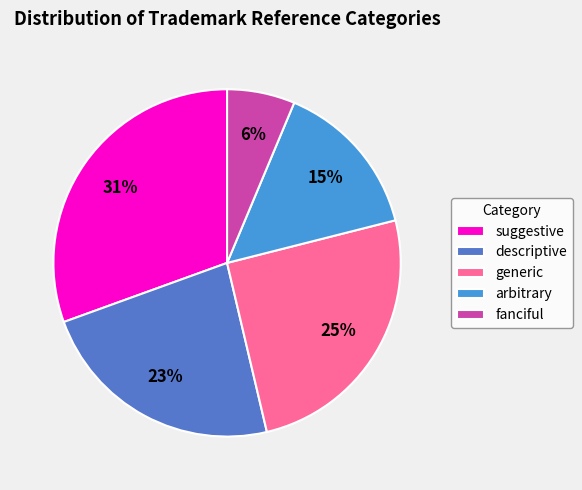

Combined, do arbitrary and suggestive account for over 50%?

No